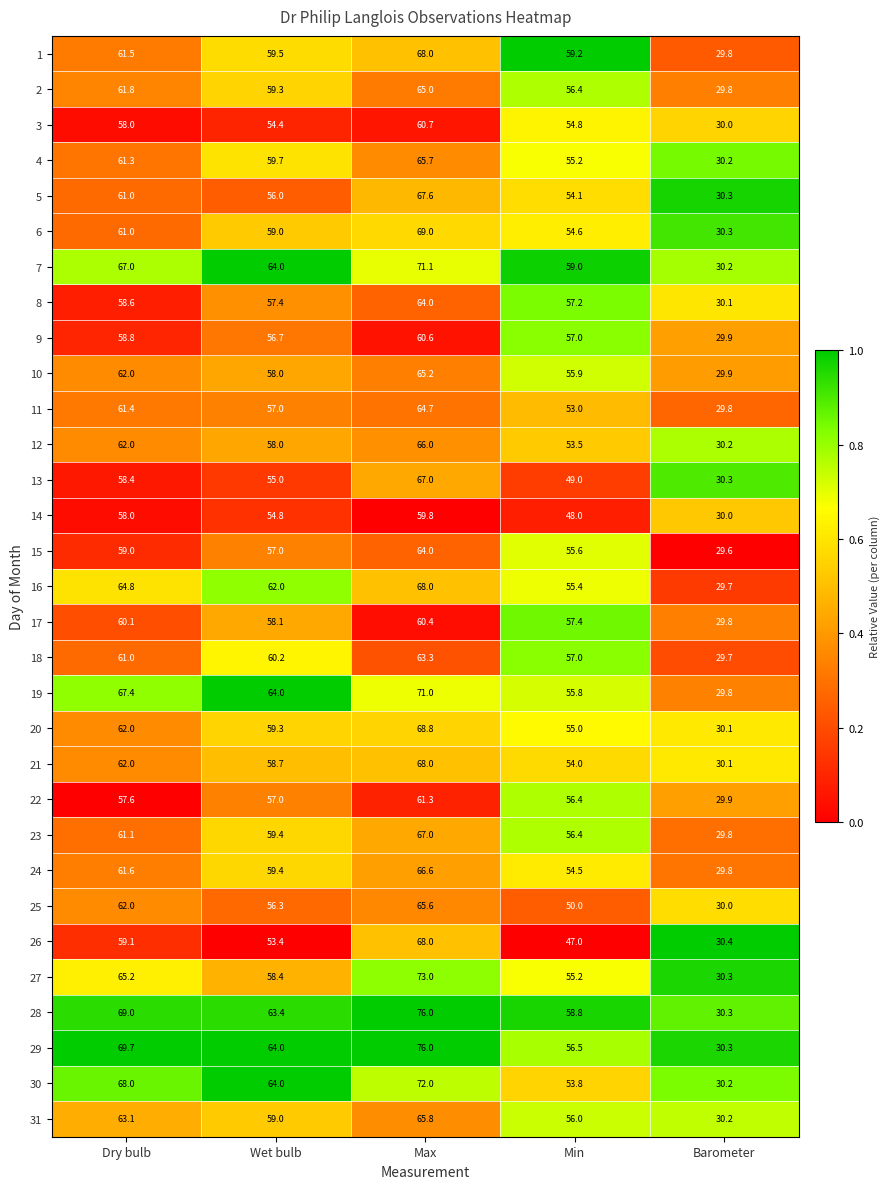

The value of 16 at Max is 115.4. True or false?

False